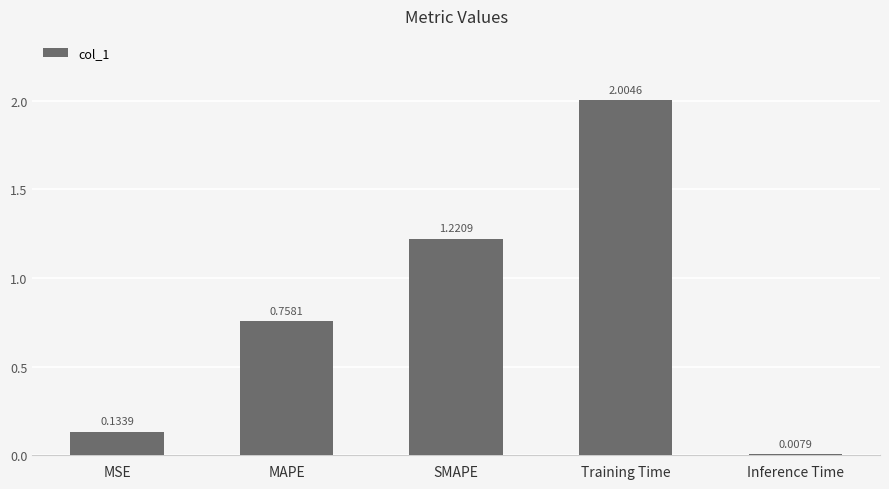

List the labels in order of value, largest first.

Training Time, SMAPE, MAPE, MSE, Inference Time